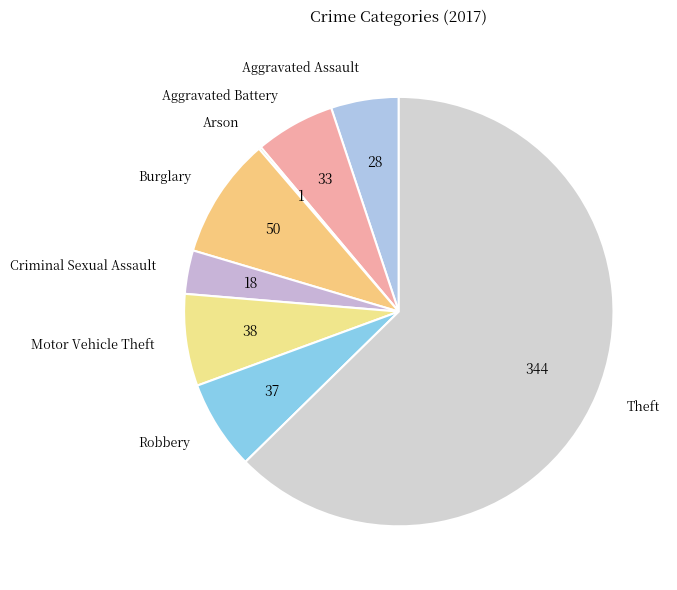

Is the sum of Burglary and Aggravated Assault greater than half?

No